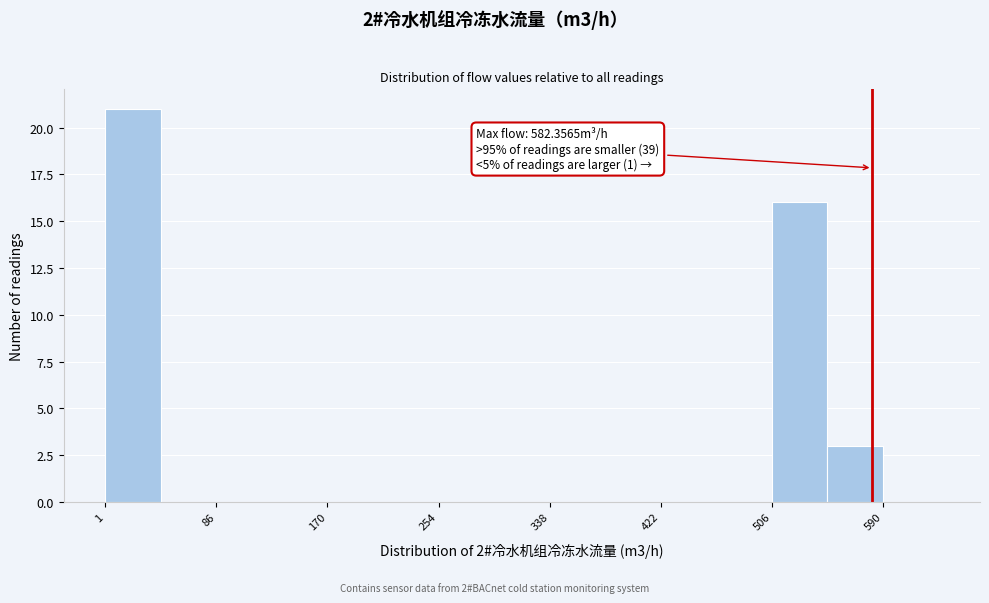

Which range on the x-axis has the tallest bar?

0 to 40